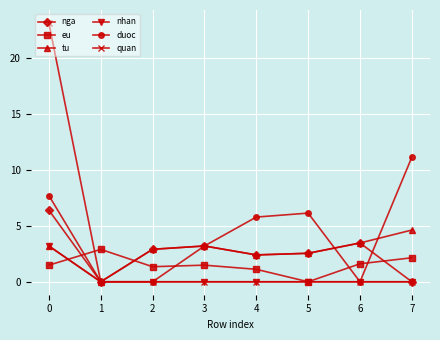

Reading left to right, what are all the values shown in this chart?

nga: 0=6.4	1=0.0	2=2.9	3=3.2	4=2.4	5=2.5	6=3.5	7=0.0
eu: 0=1.5	1=2.9	2=1.3	3=1.5	4=1.1	5=0.0	6=1.6	7=2.1
tu: 0=3.2	1=0.0	2=2.9	3=3.2	4=2.4	5=2.5	6=3.5	7=4.6
nhan: 0=3.2	1=0.0	2=0.0	3=0.0	4=0.0	5=0.0	6=0.0	7=0.0
duoc: 0=7.7	1=0.0	2=0.0	3=3.2	4=5.8	5=6.1	6=0.0	7=11.1
quan: 0=23.2	1=0.0	2=0.0	3=0.0	4=0.0	5=0.0	6=0.0	7=0.0